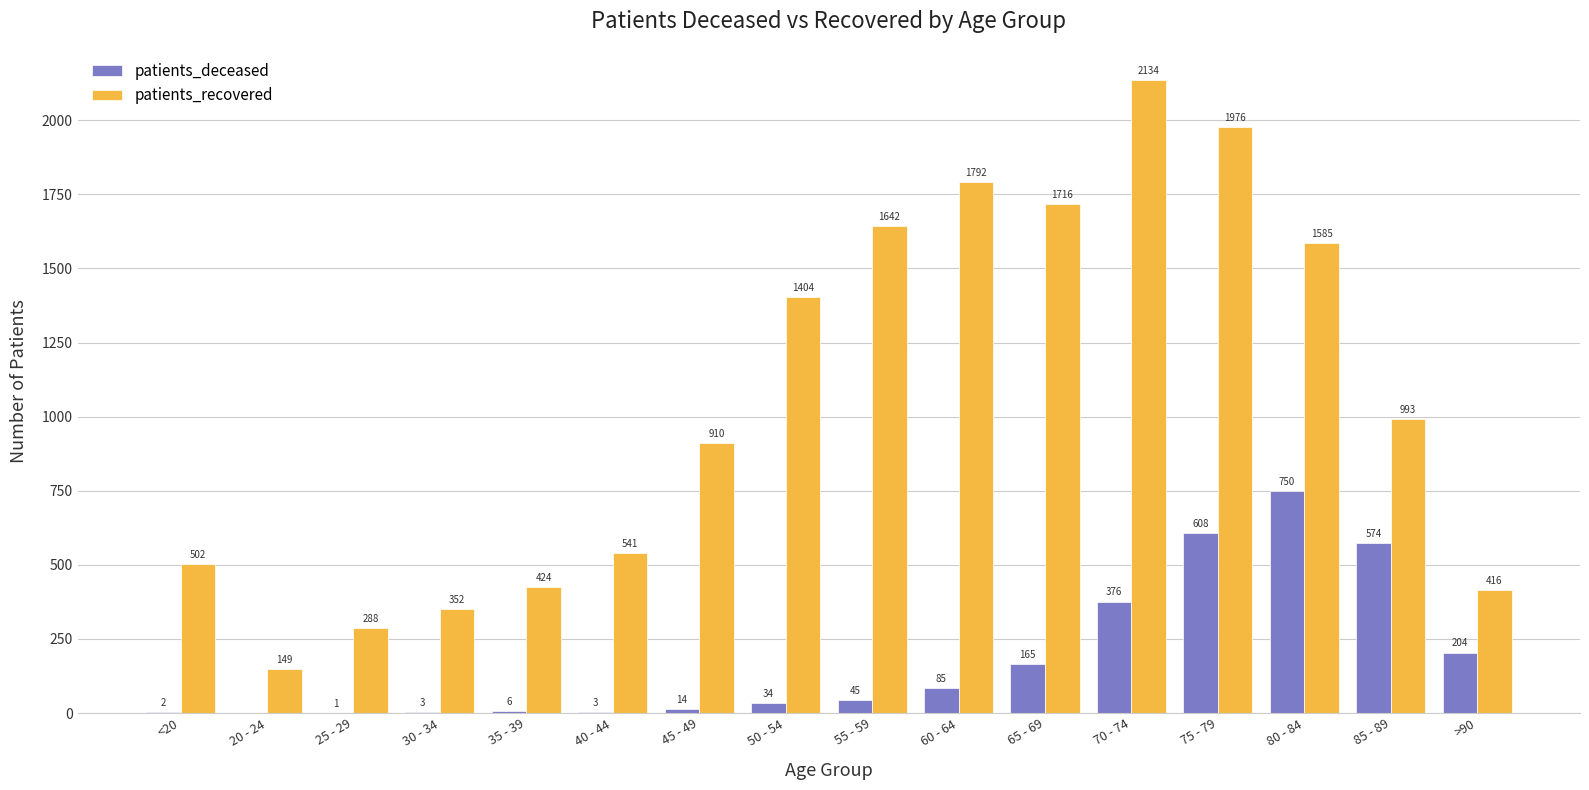

Is the value of patients_recovered at 30 - 34 greater than the value of patients_deceased at 35 - 39?

Yes